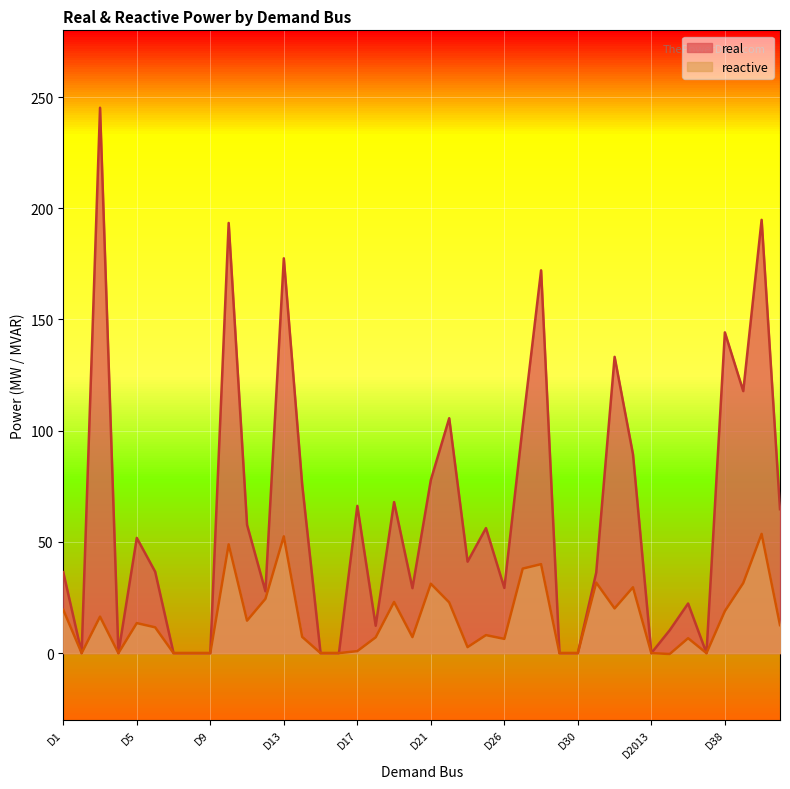

How many interior local peaks does the reactive series have?

12